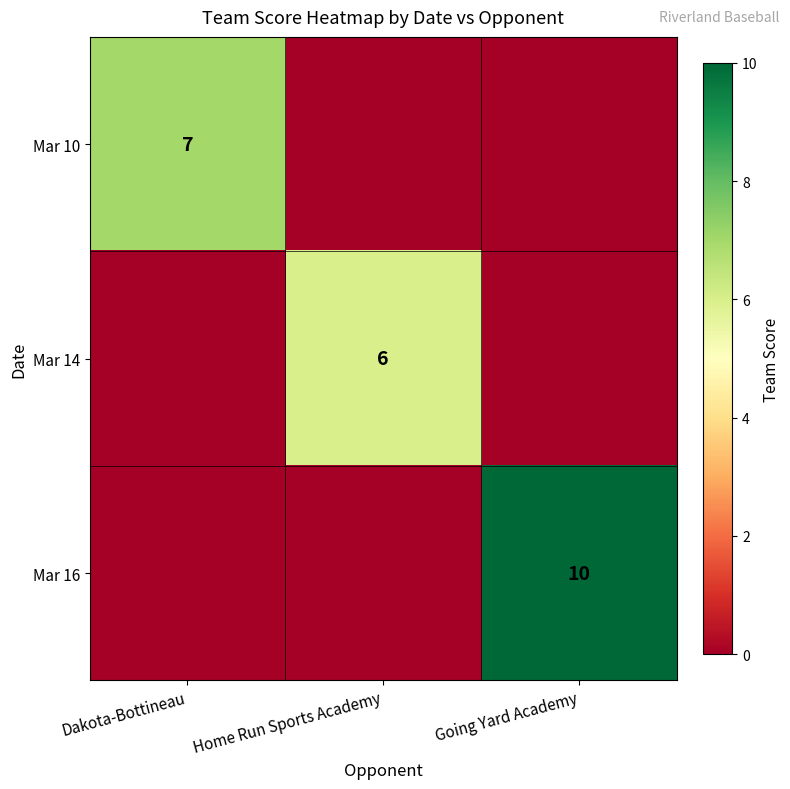

What is the spread (max minus min) of values at Going Yard Academy?

10